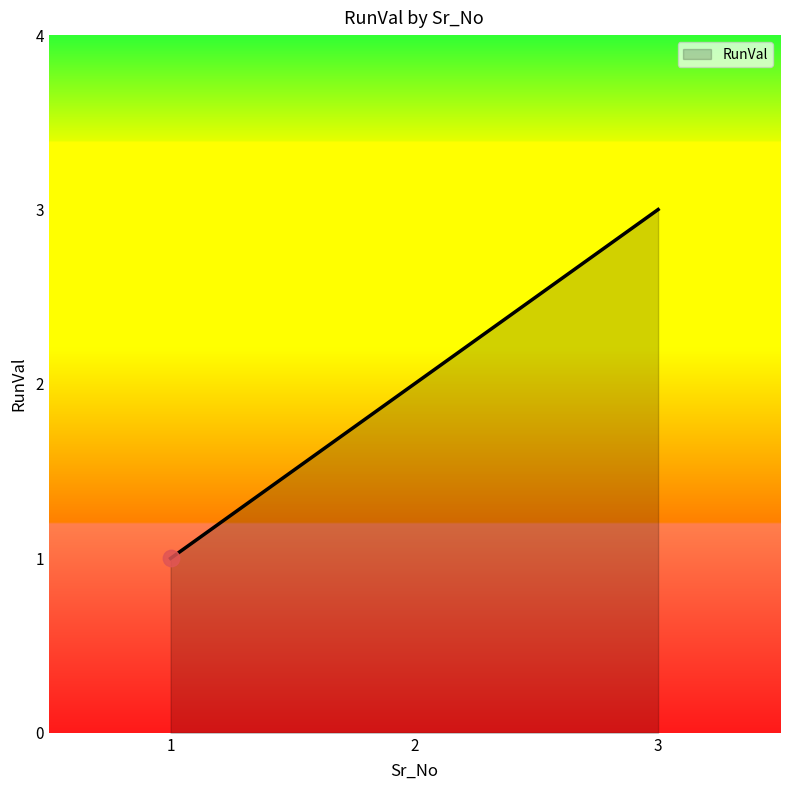

What is the change in value from 1 to 3?

+2